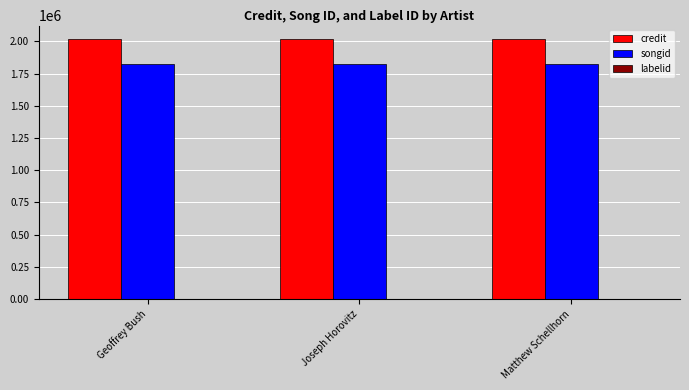

What is the total value across all series at Geoffrey Bush?

3843408